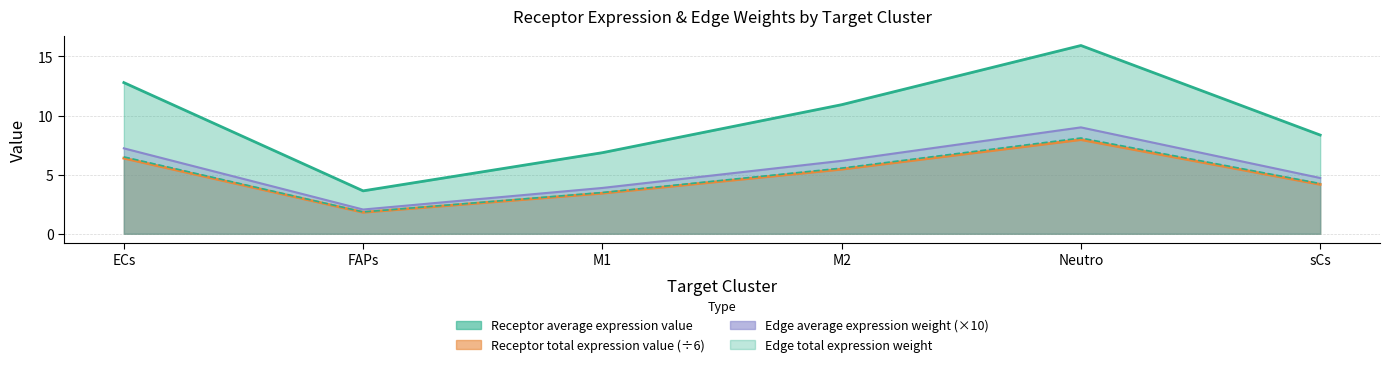

List the labels in order of Edge average expression weight value, smallest first.

FAPs, M1, sCs, M2, ECs, Neutro